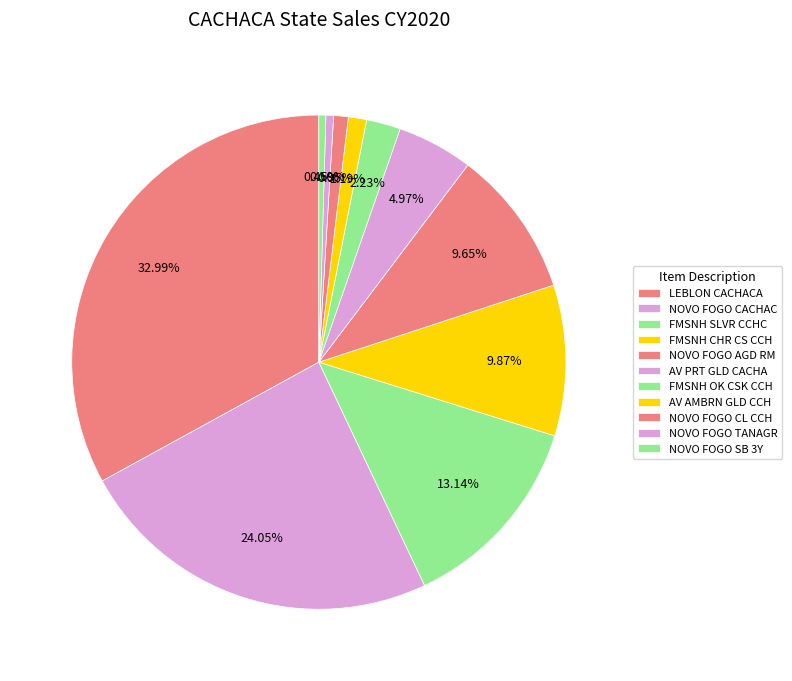

How many slices are in this pie chart?

11